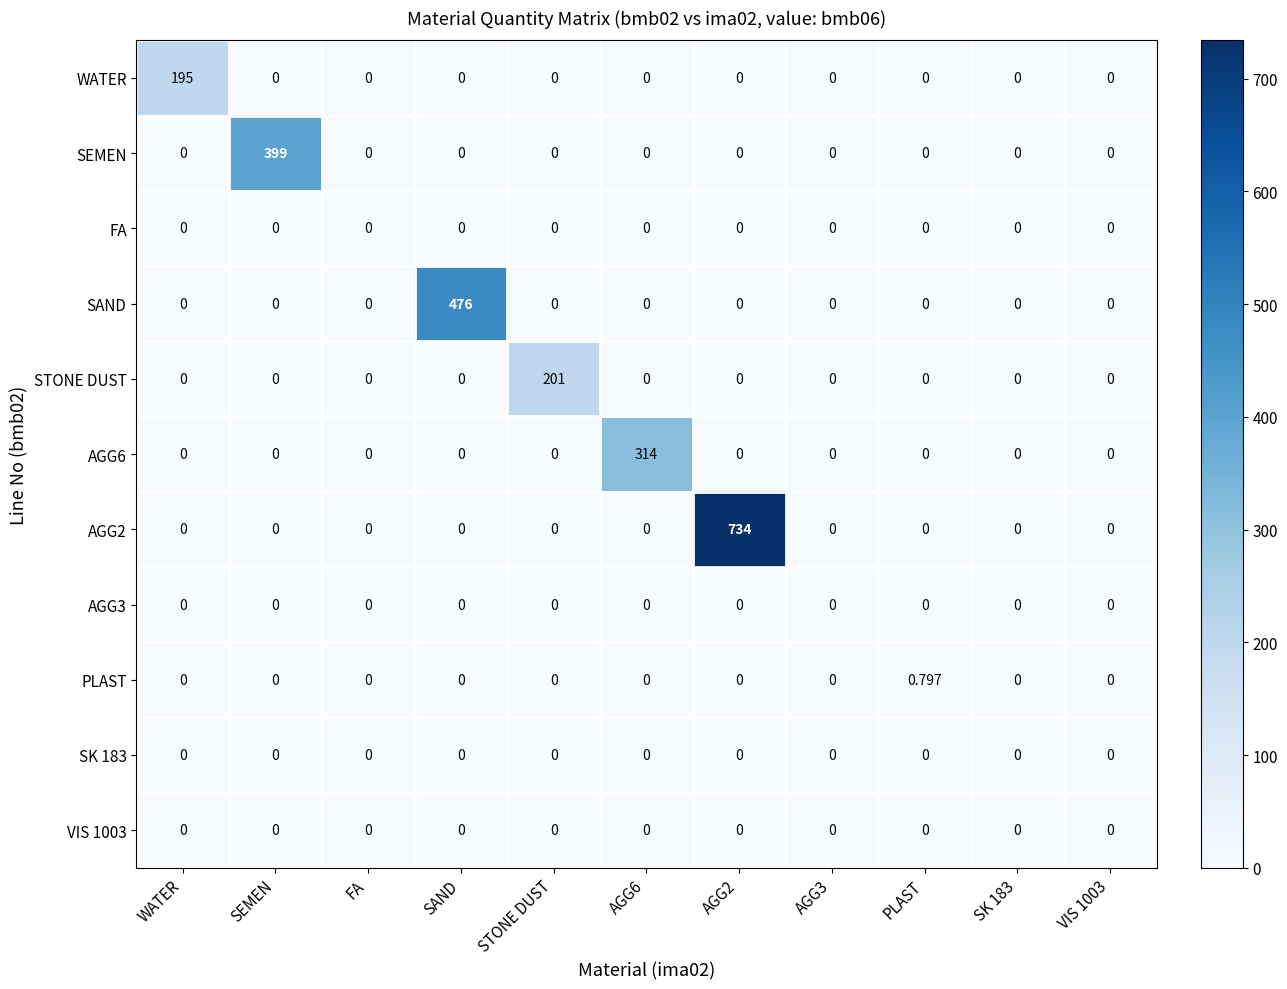

Count the number of categories in the chart.

11